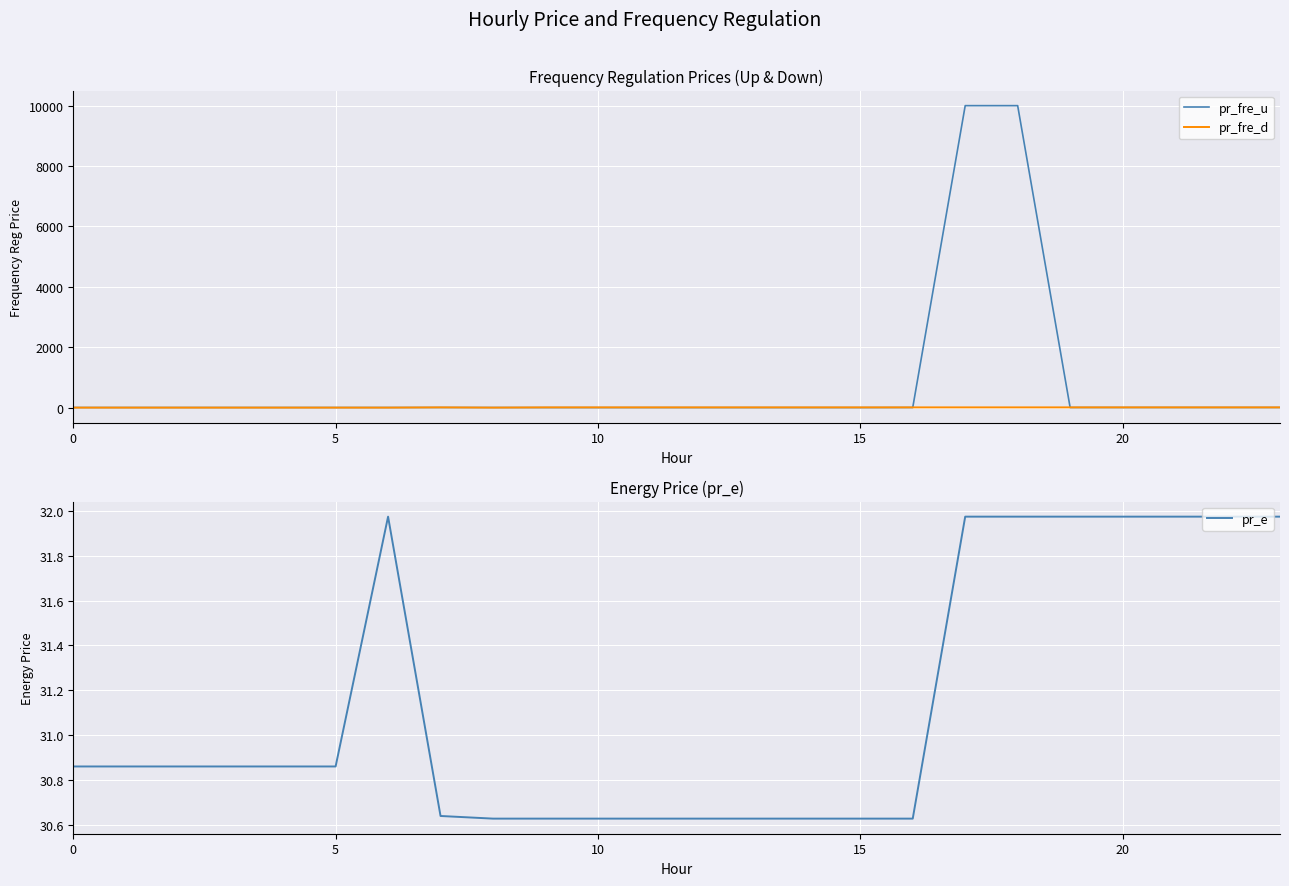

How many times do pr_fre_u and pr_fre_d cross each other?

5